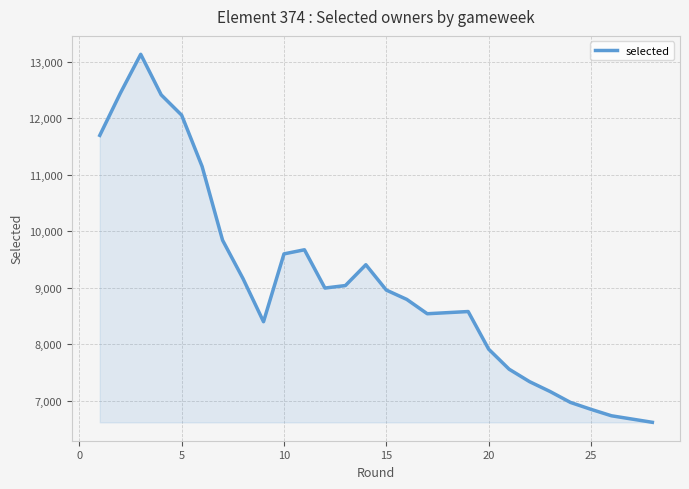

True or false: the data shows 19183 at 20.

False